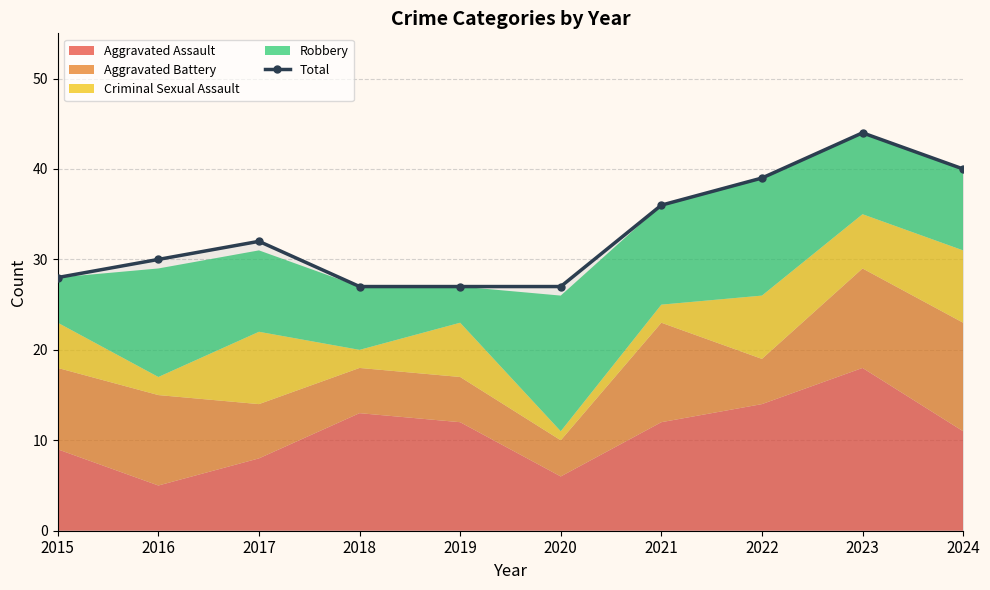

Approximately how many times larger is the value at 2024 compared to 2015?

1.4